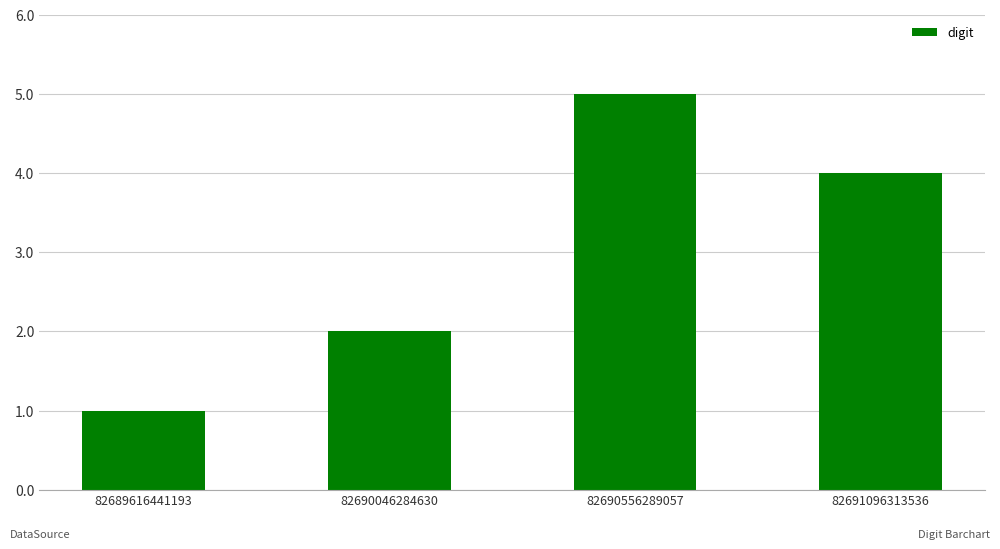

Is it true that the value at 82690556289057 is 8?

False